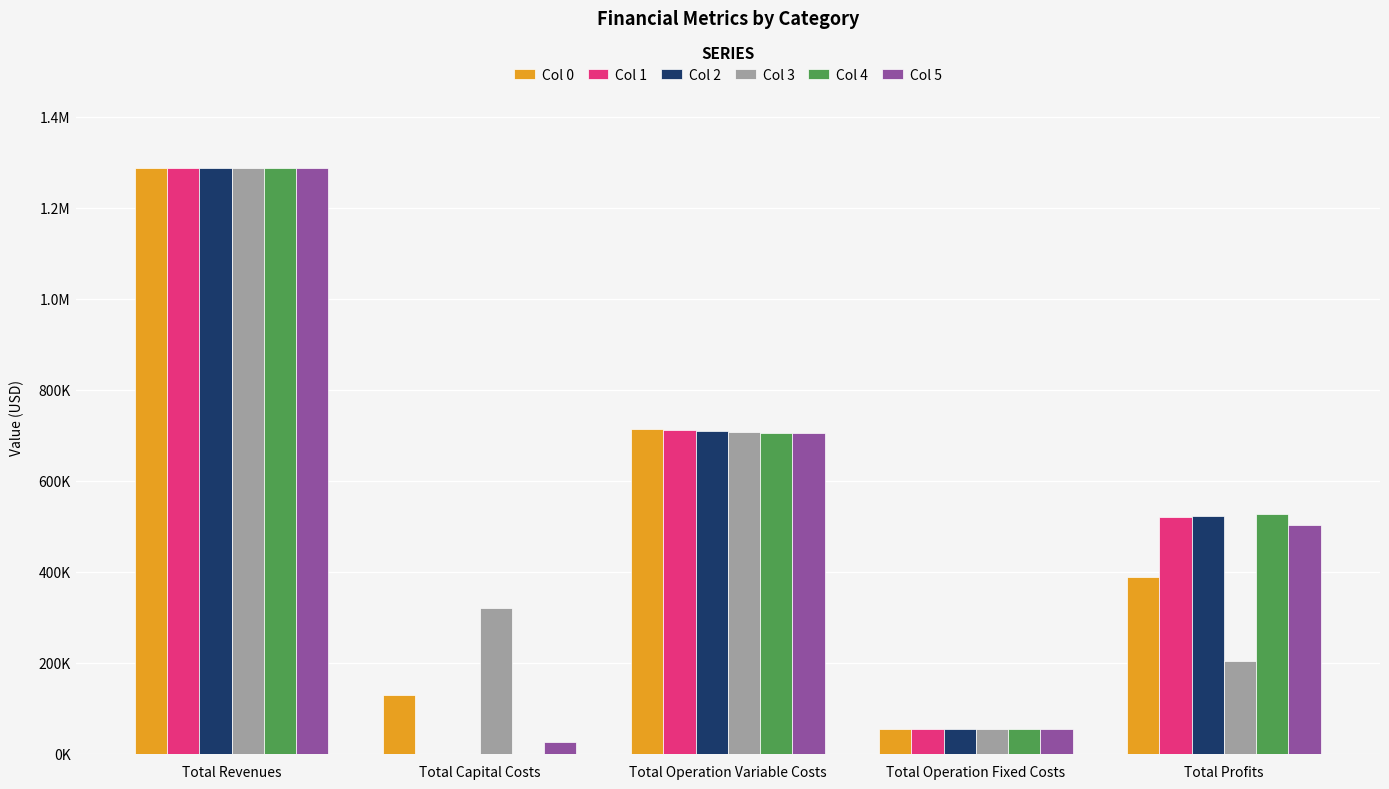

What is the difference between the maximum and minimum values in the Col 5 series?

1263088.5